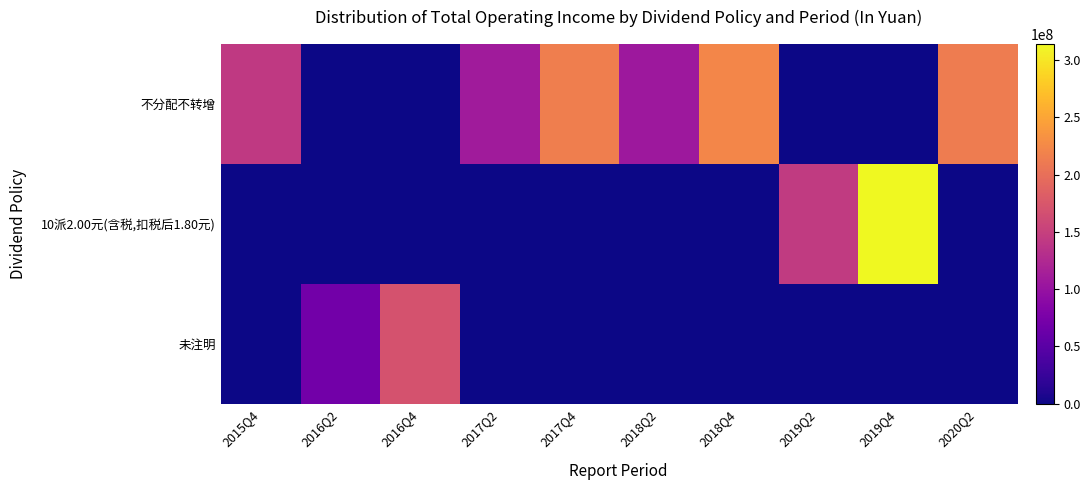

Which category has the lowest value across all series?

2016Q2